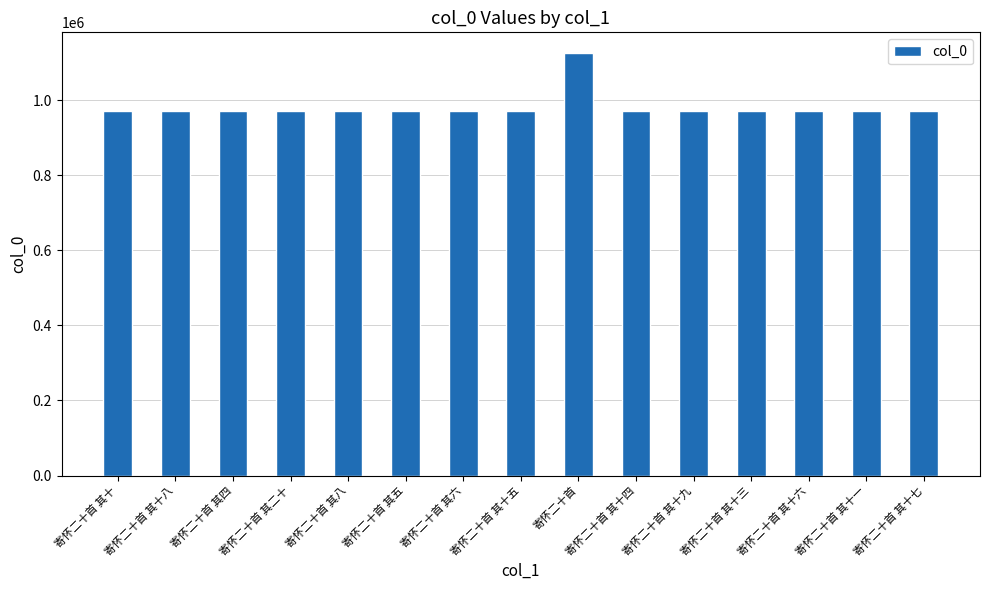

What is the difference between the maximum and second lowest values?

152481